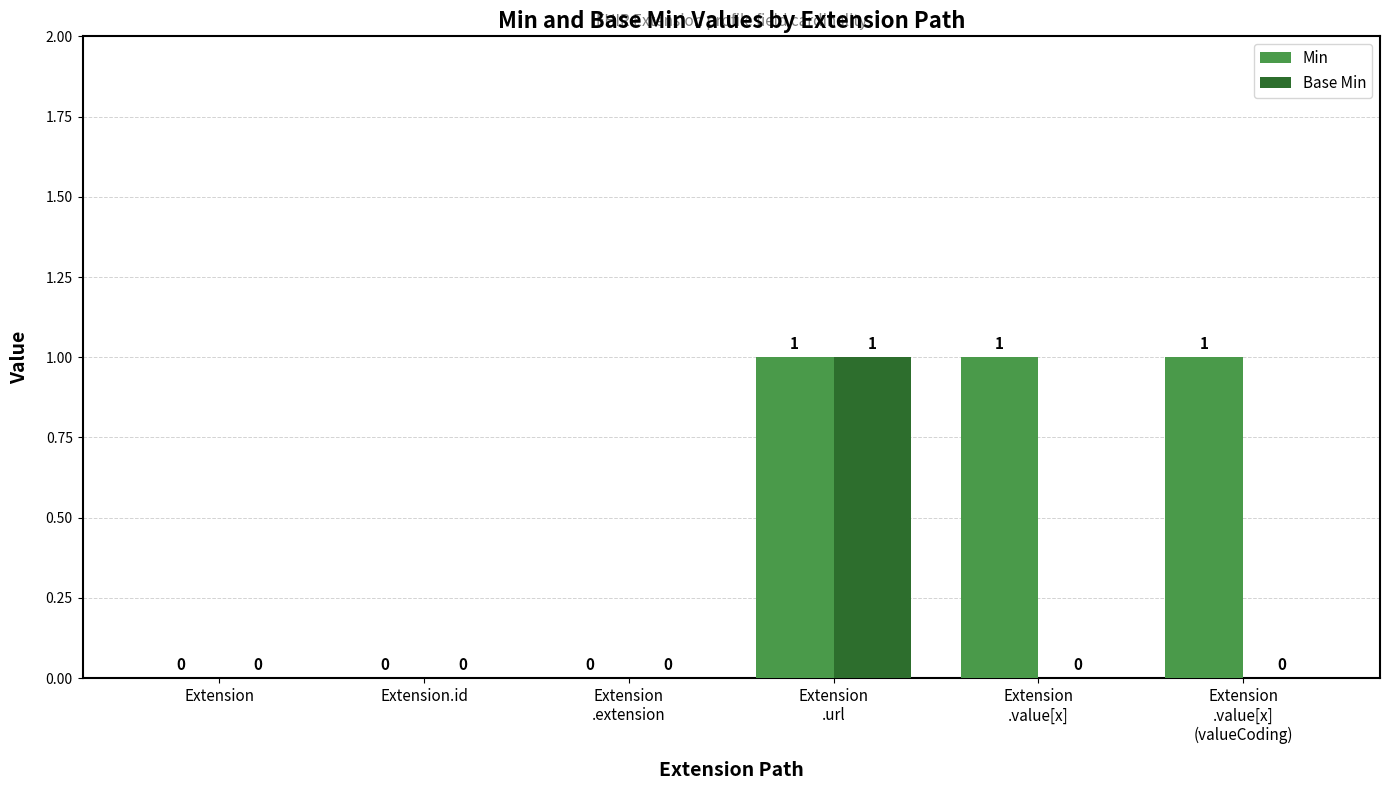

True or false: Min has a value of 1 at Extension
.value[x].

True